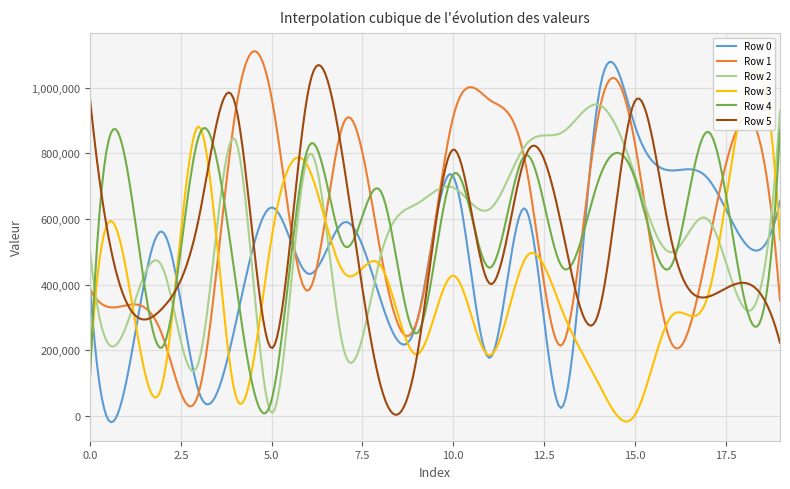

How many series are shown in this chart?

6